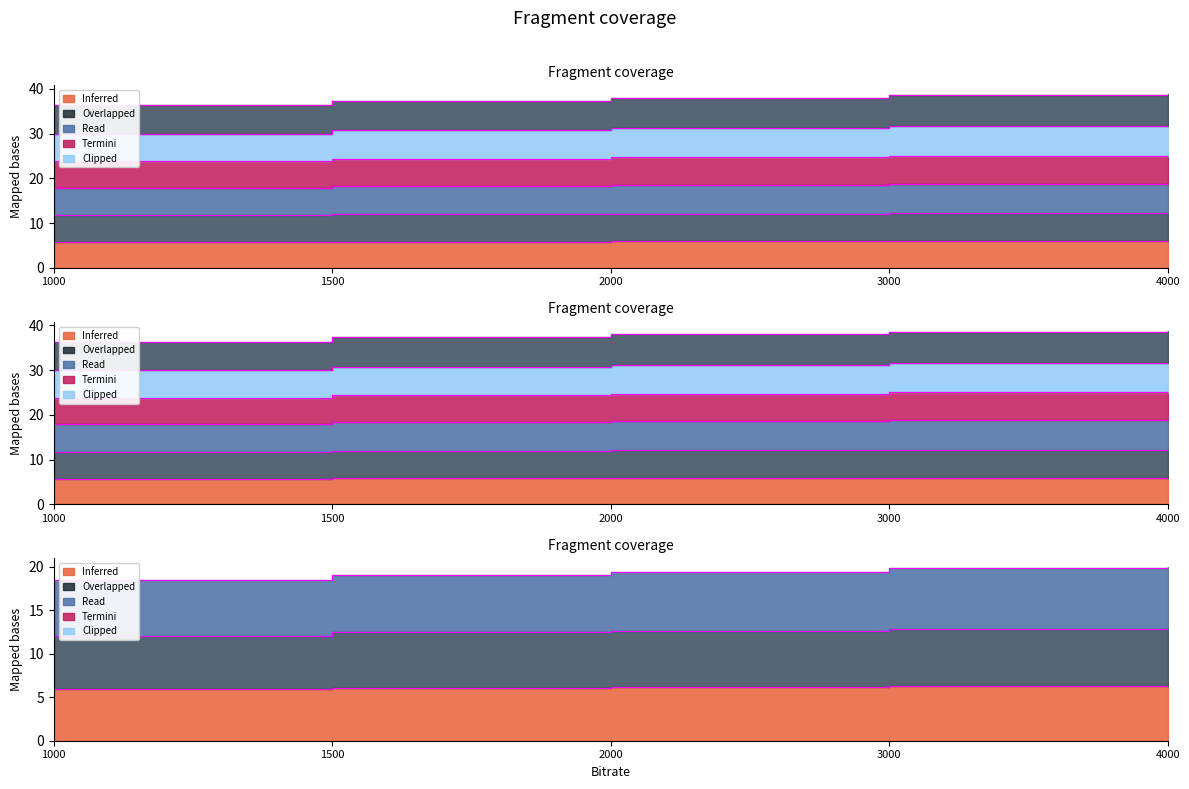

Is the value of termini_720_fps40 at 4000 greater than the value of termini_1080_fps40 at 2000?

No